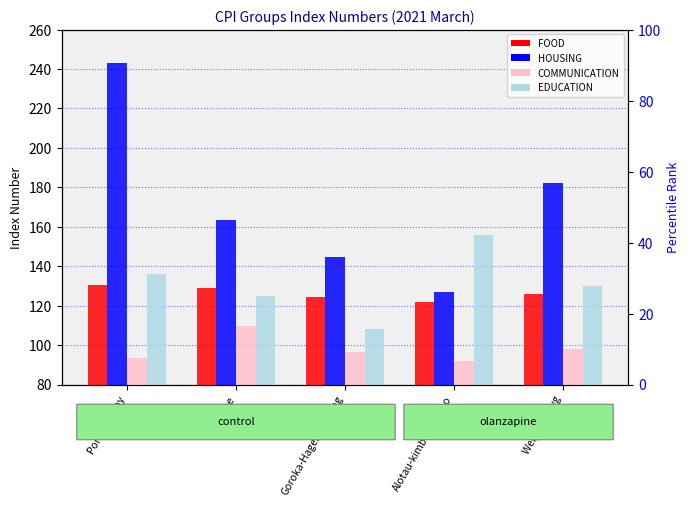

What is the average value of the COMMUNICATION series?

97.9